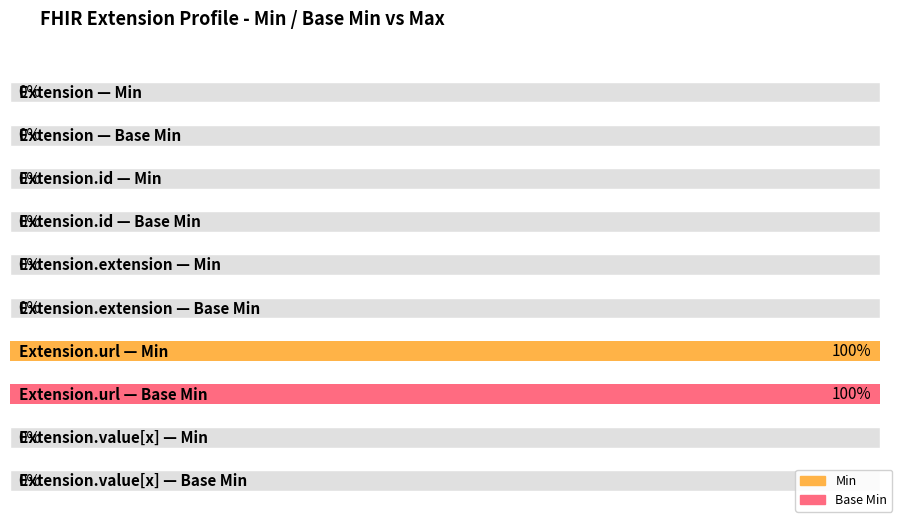

Is it true that Min equals 0 at Extension.value[x]?

False